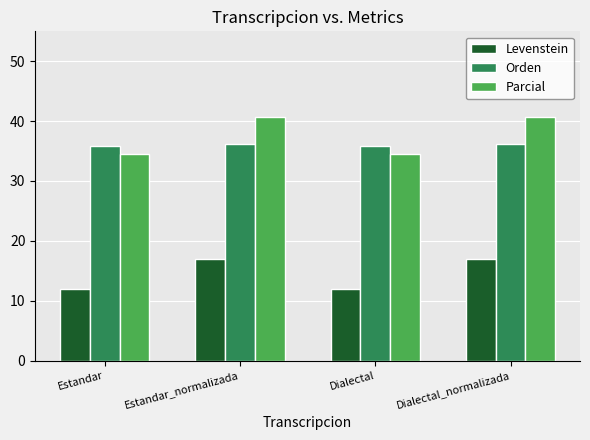

Which series has the widest spread of values?

Parcial